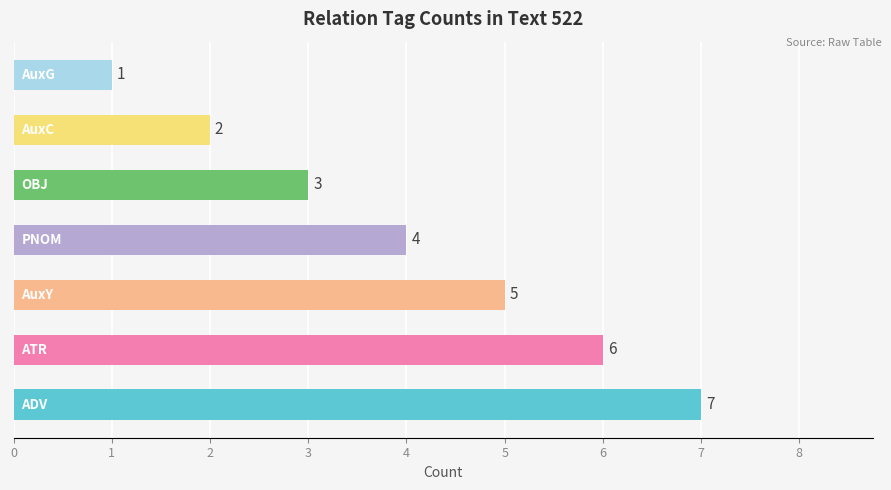

What is the maximum value shown in the chart?

7